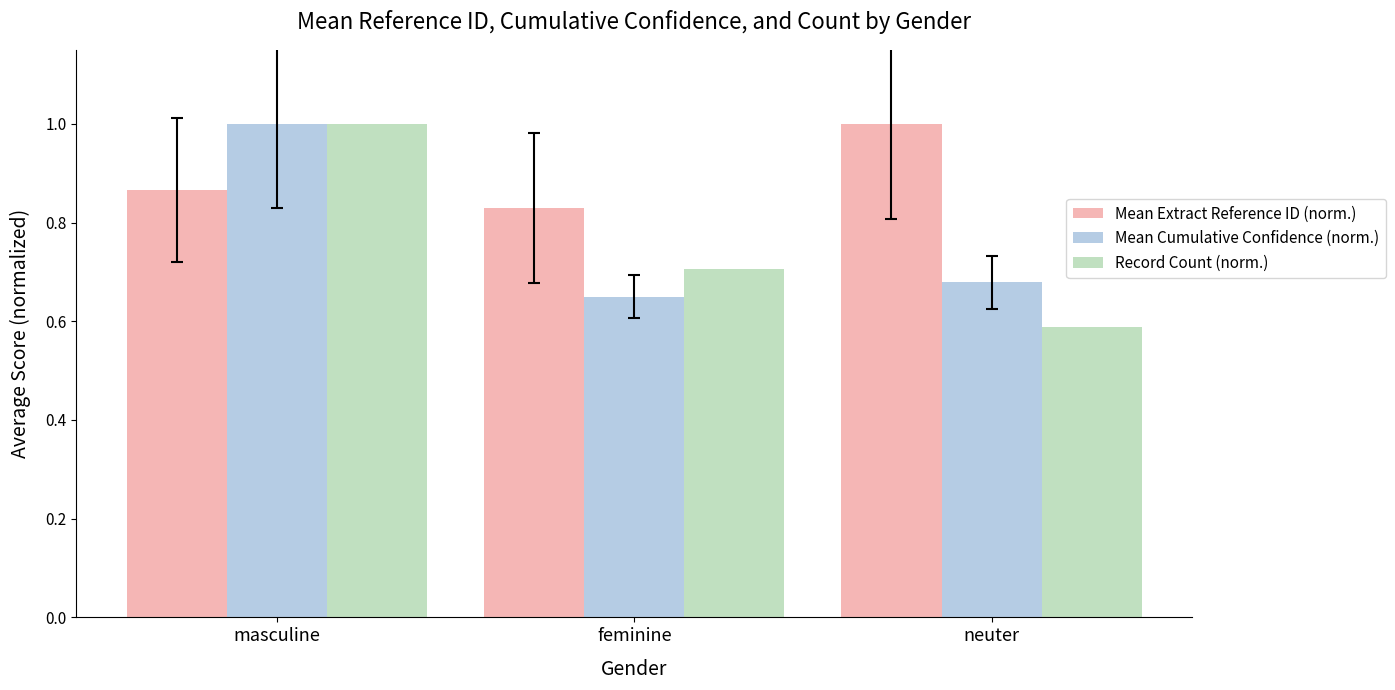

What position from the right is masculine?

3